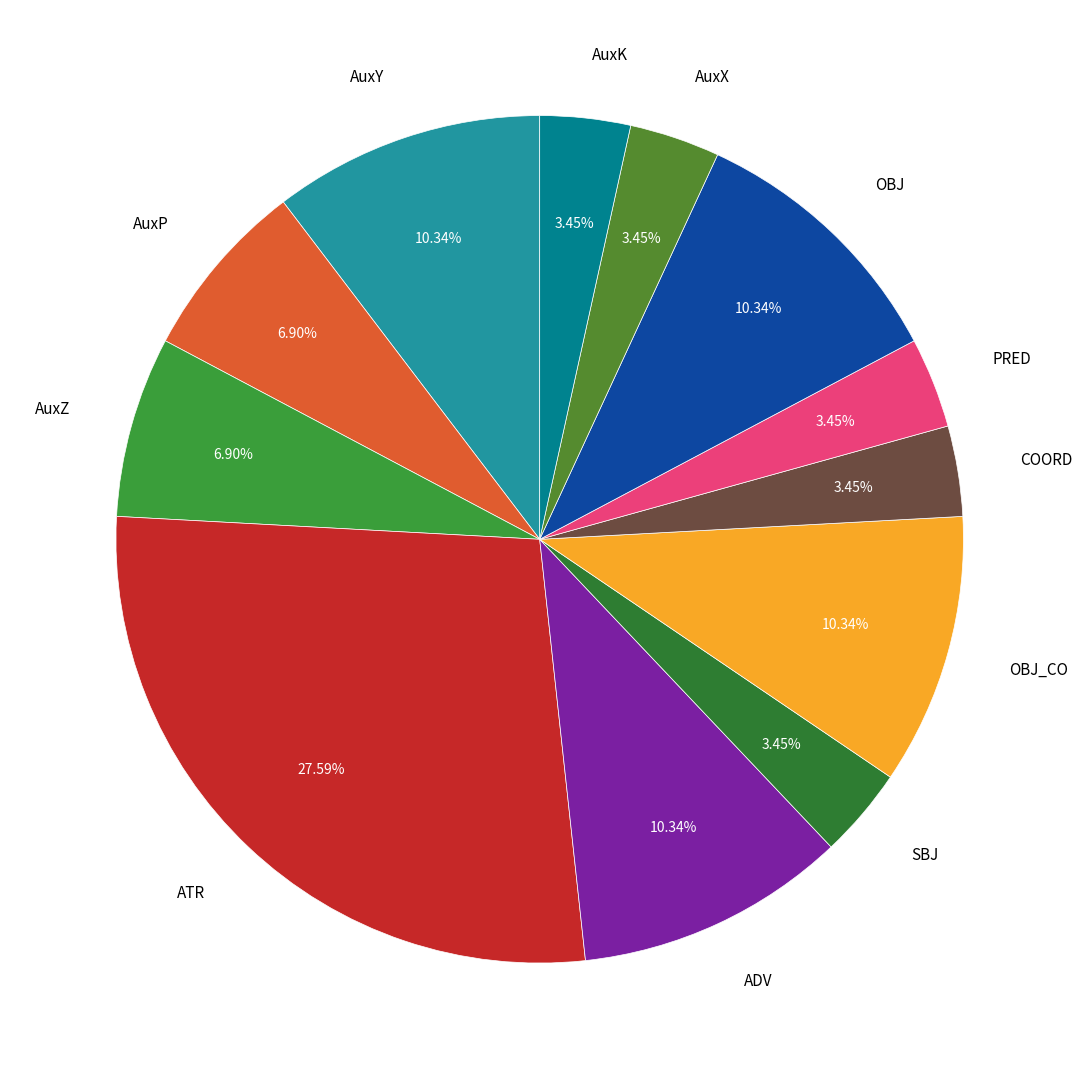

Does any single category account for the majority?

No